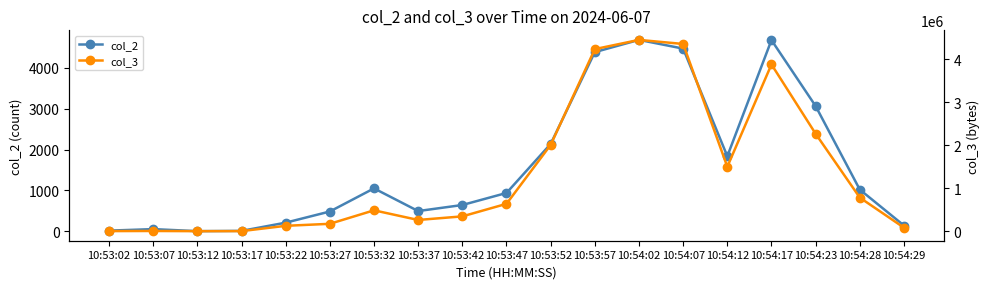

How many categories are shown in the chart?

19